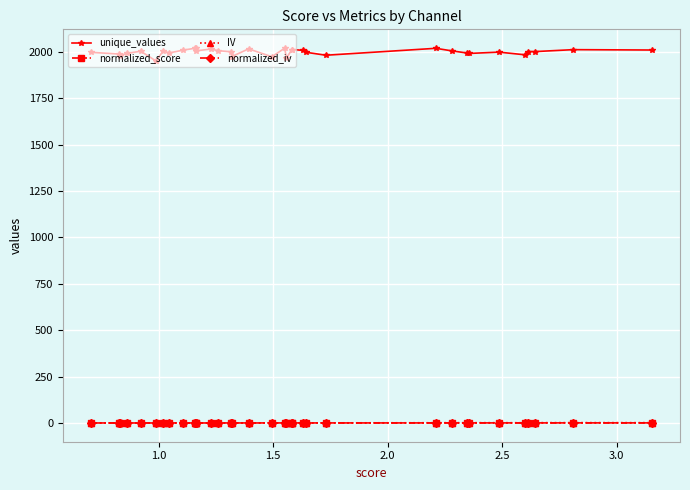

Does the chart display data point markers on the line(s)?

Yes